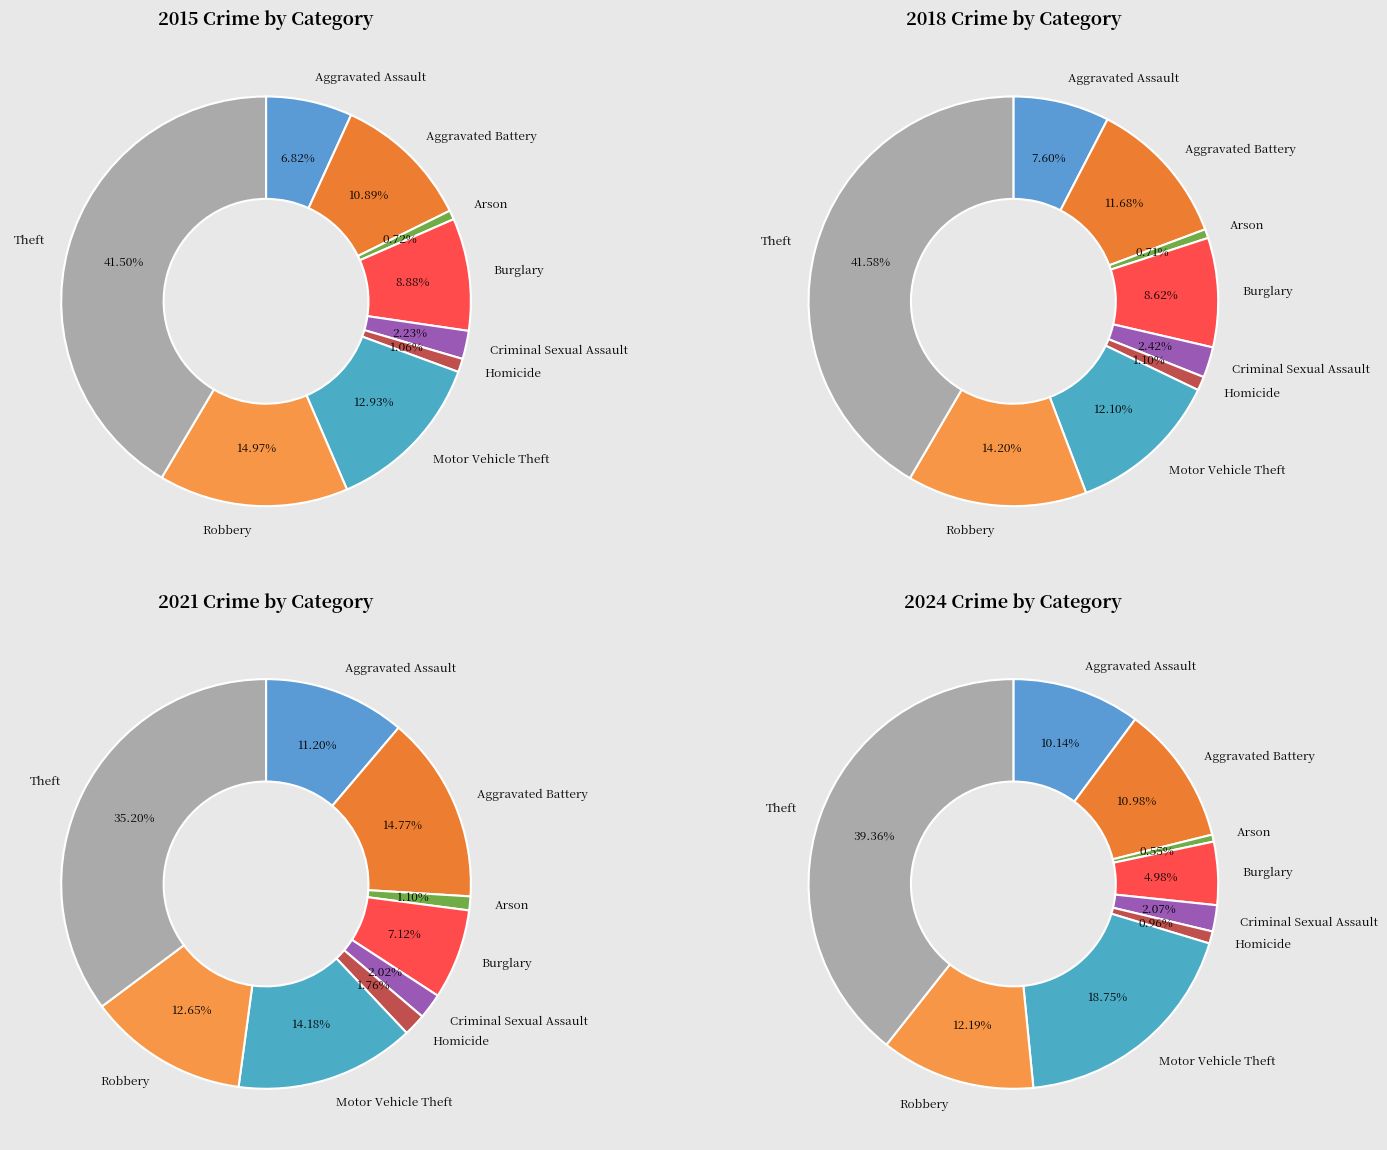

To the nearest percent, what is the combined percentage of Robbery and Criminal Sexual Assault?

15%